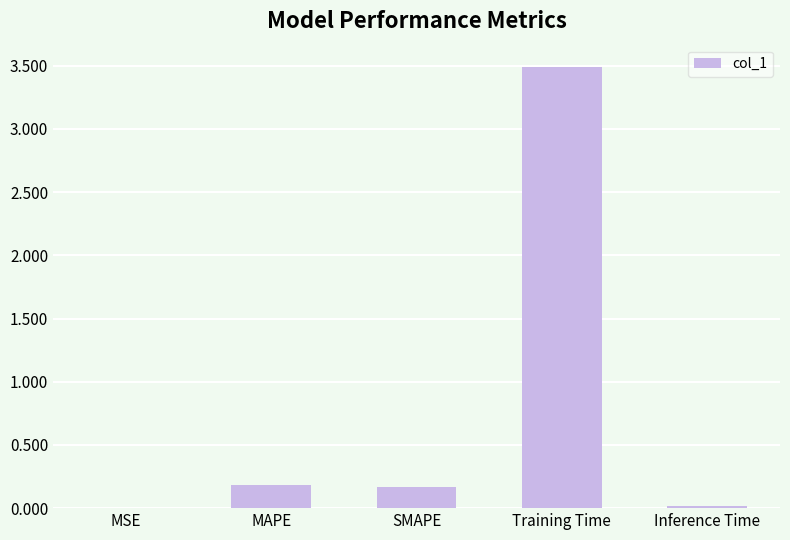

Which has a higher value, Training Time or SMAPE?

Training Time